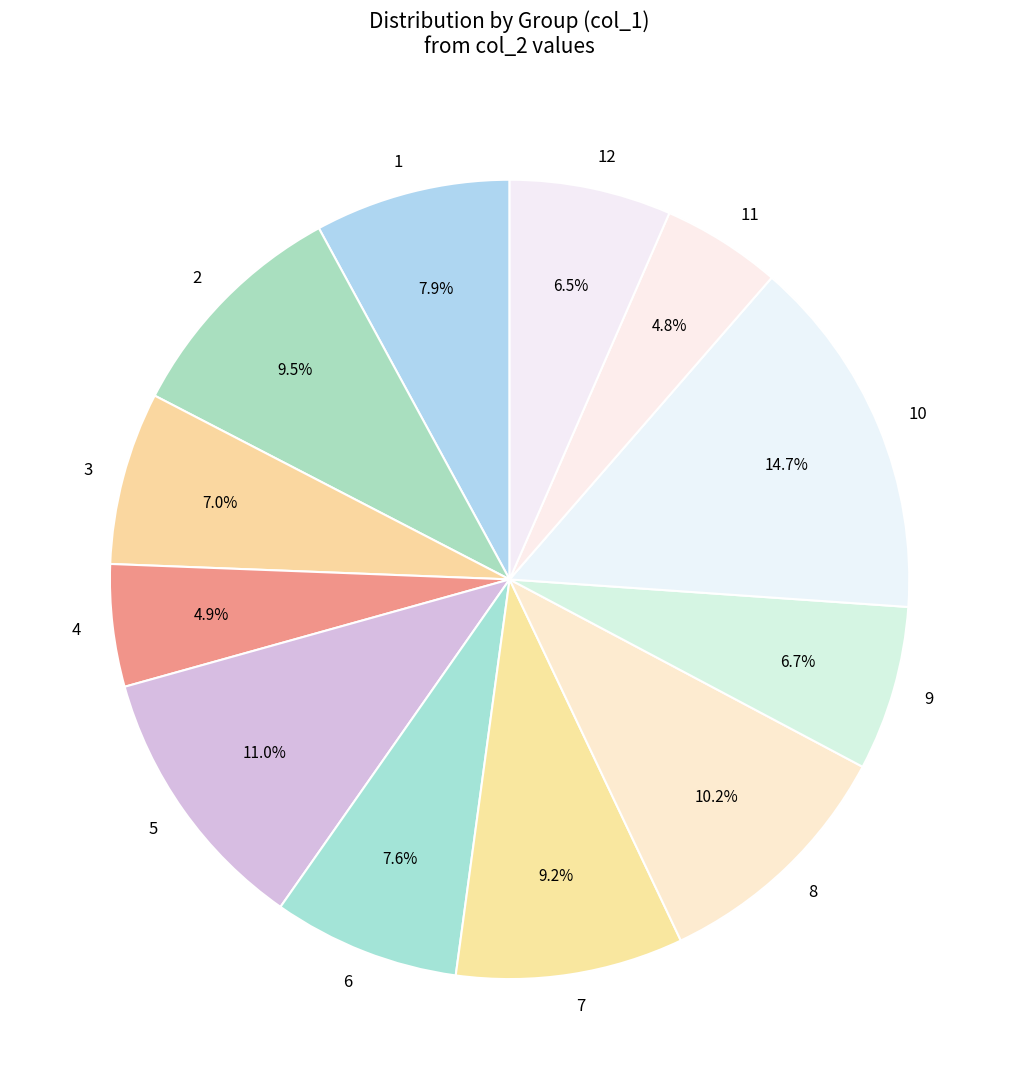

Which has a higher value, 1 or 10?

10